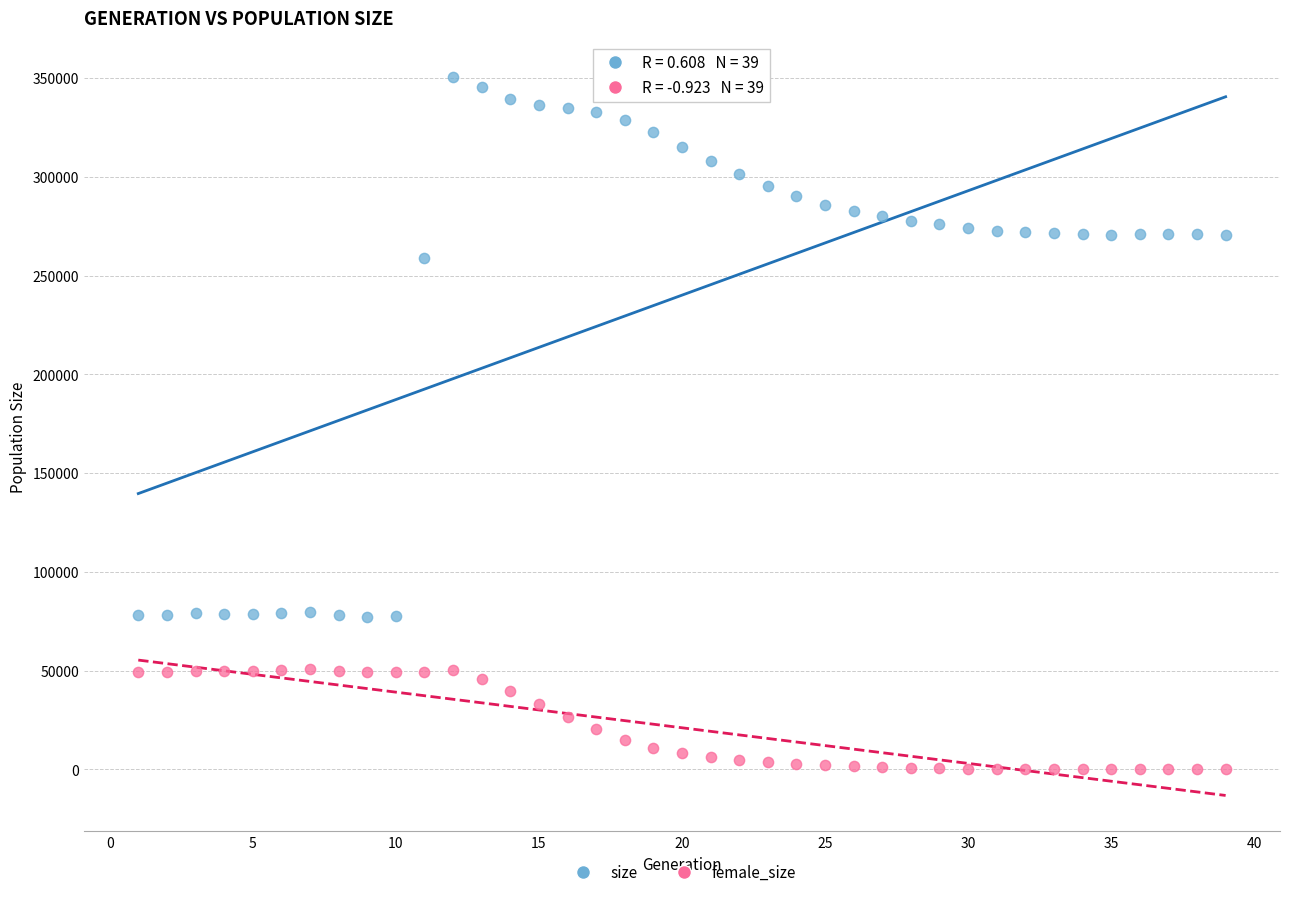

Which series reaches the maximum Y coordinate?

size